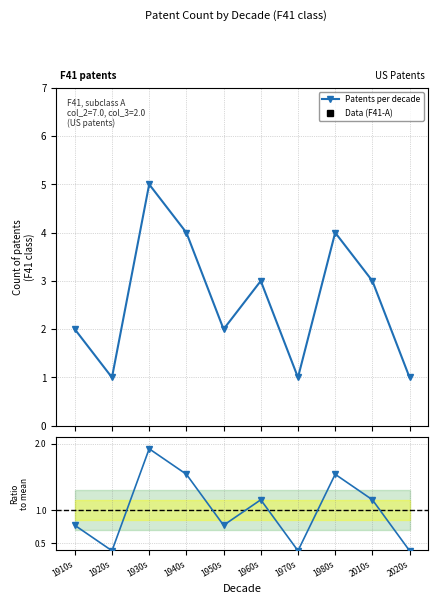

Which series has the largest total across all categories?

Patents per decade